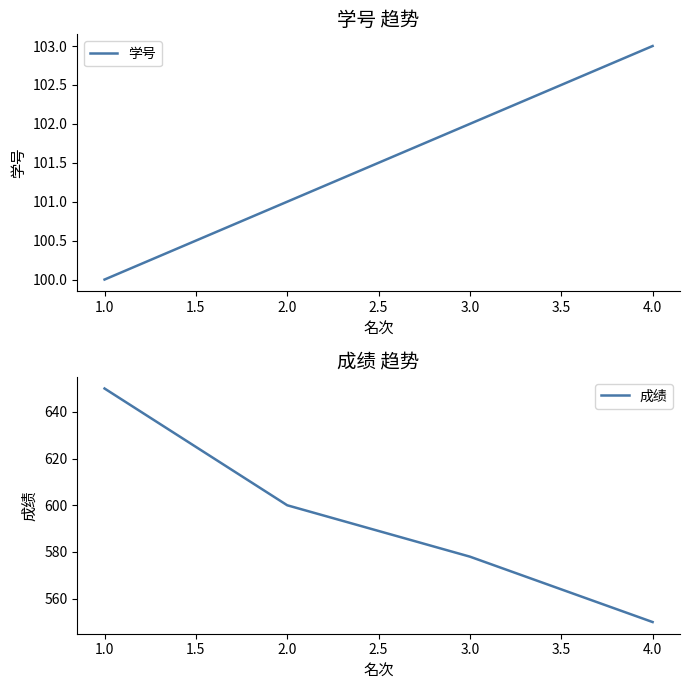

True or false: 学号 has more than 1 points higher than both neighbors.

False